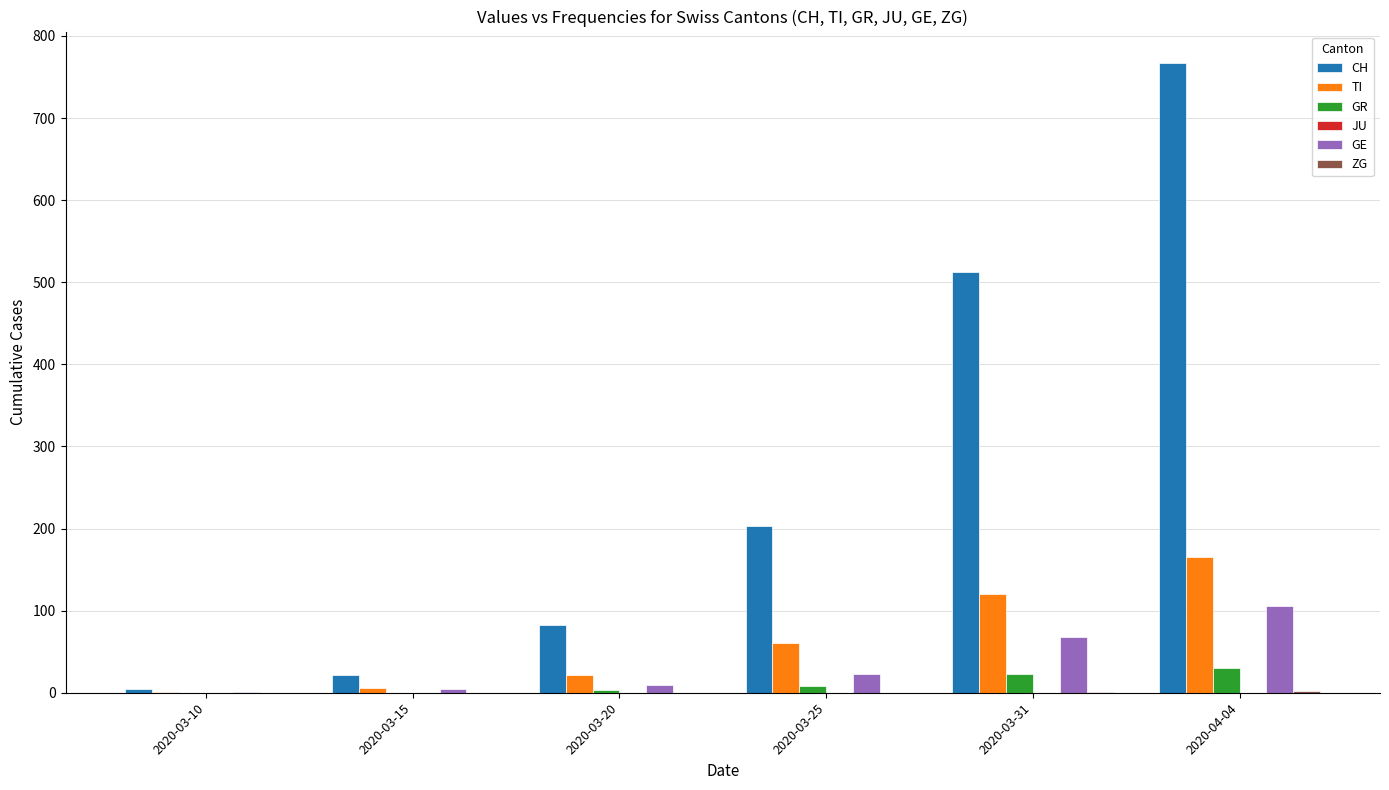

True or false: TI has a value of 22 at 2020-03-20.

True